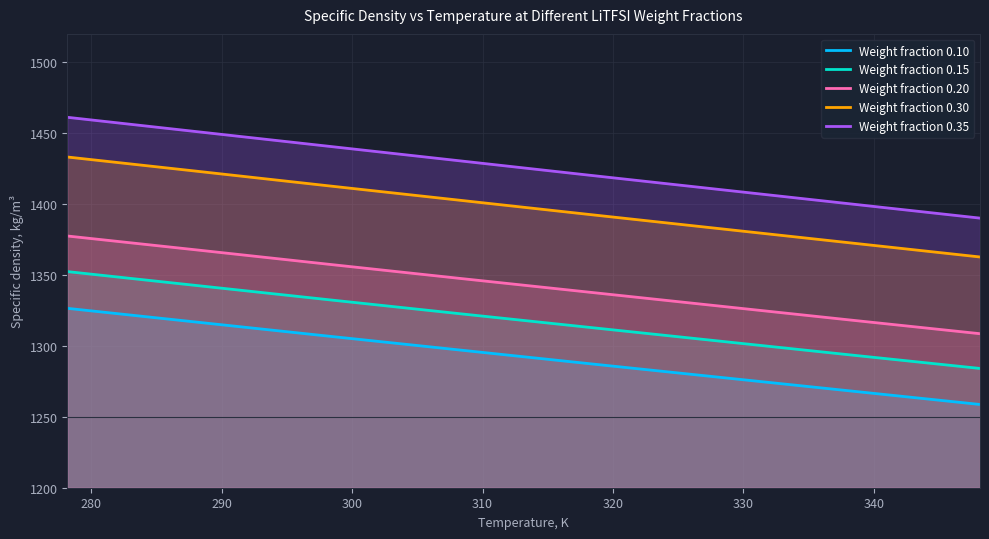

What is the highest value of the Weight fraction 0.30 series?

1433.2